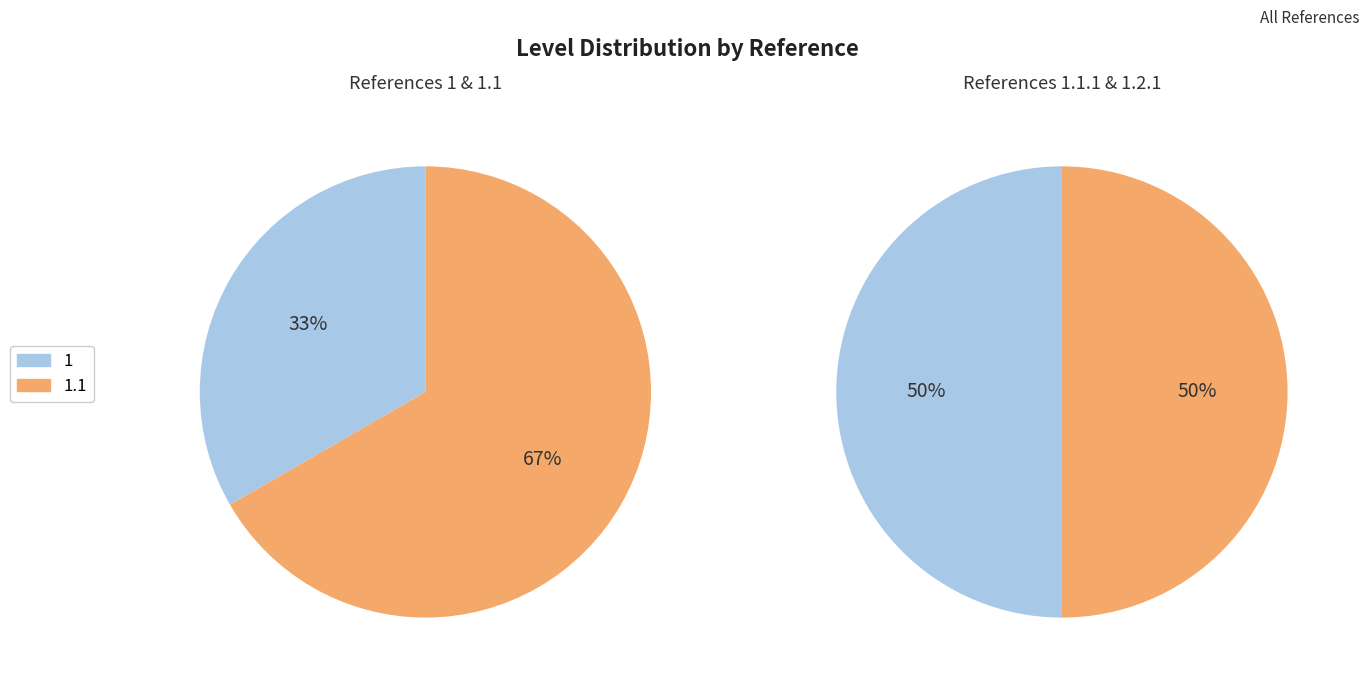

Is it true that 1 is 17% of the pie?

False